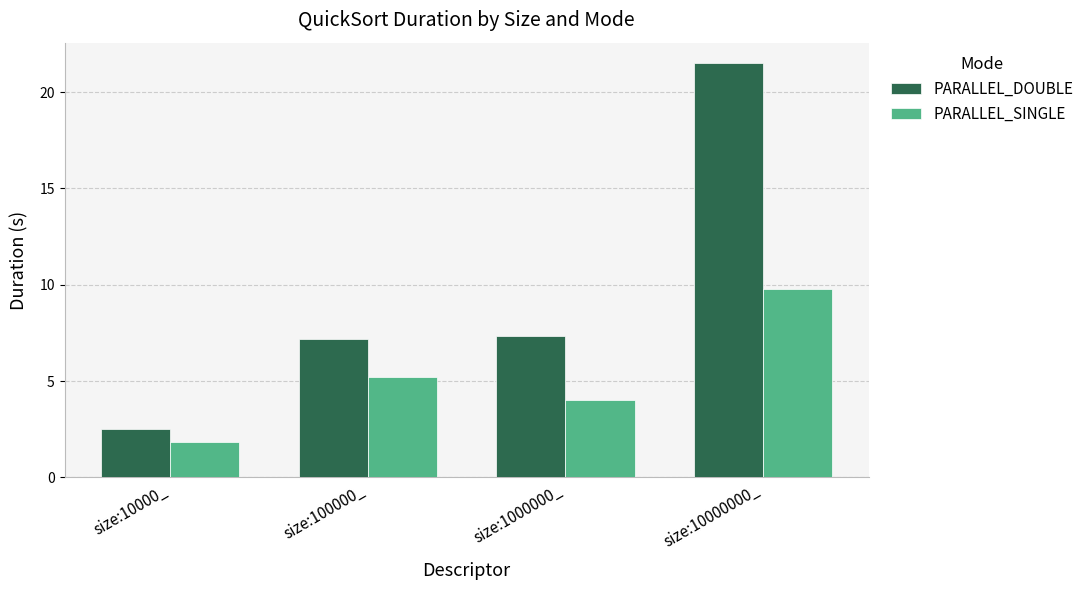

List the labels in order of PARALLEL_SINGLE value, smallest first.

size:10000_, size:1000000_, size:100000_, size:10000000_